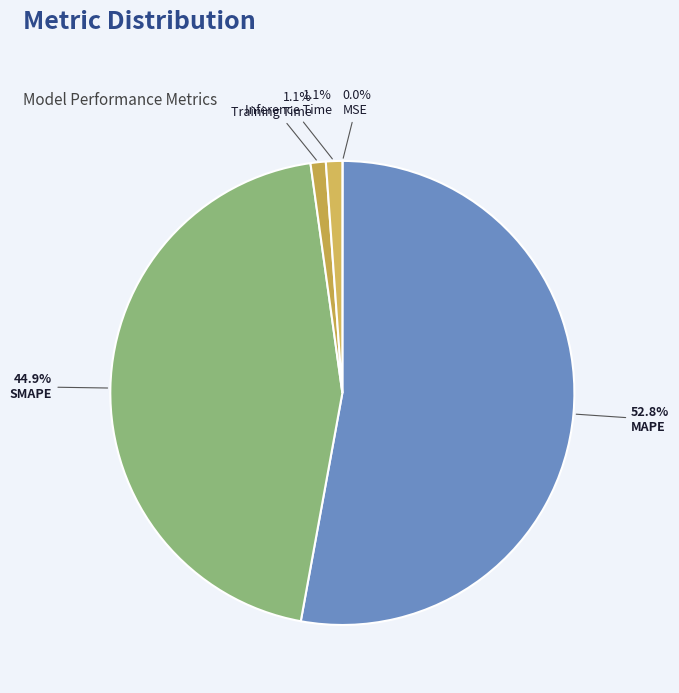

What is the change in value from MSE to Training Time?

+0.7